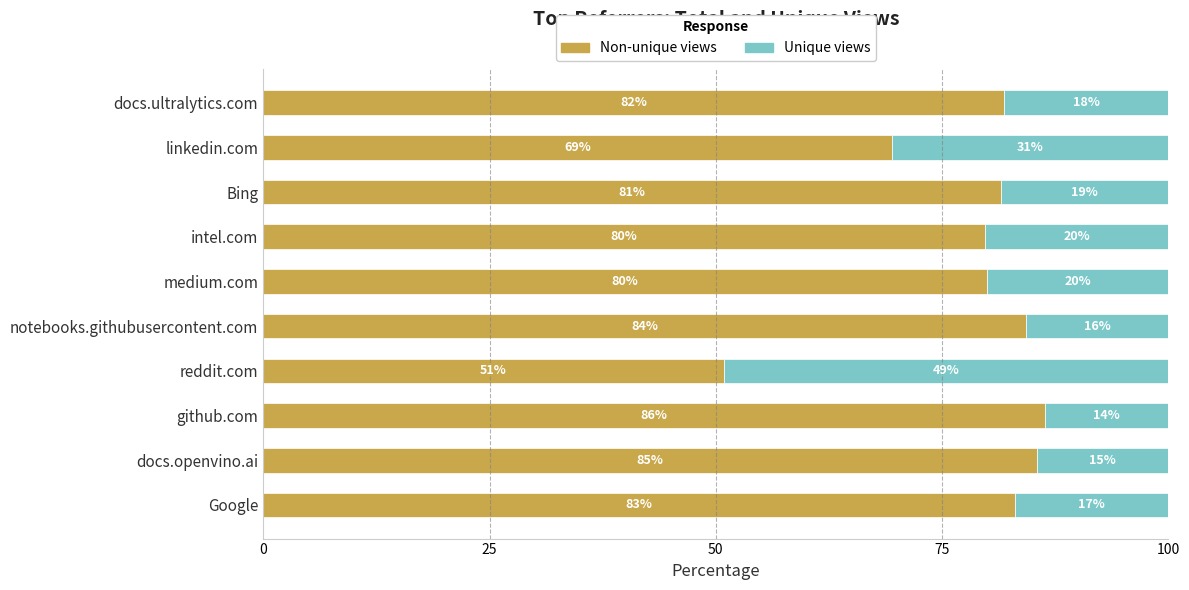

True or false: Non-unique views has a value of 69.5 at linkedin.com.

True